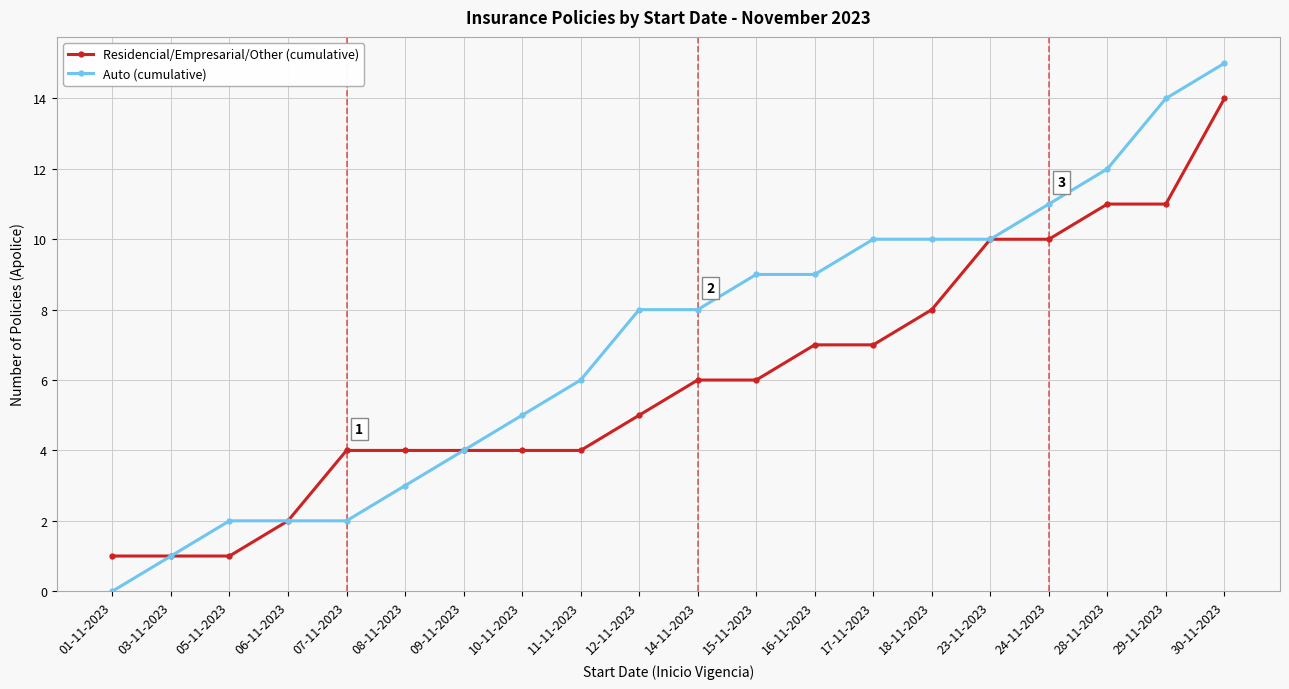

What is the difference between the maximum and minimum values in the Auto (cumulative) series?

15